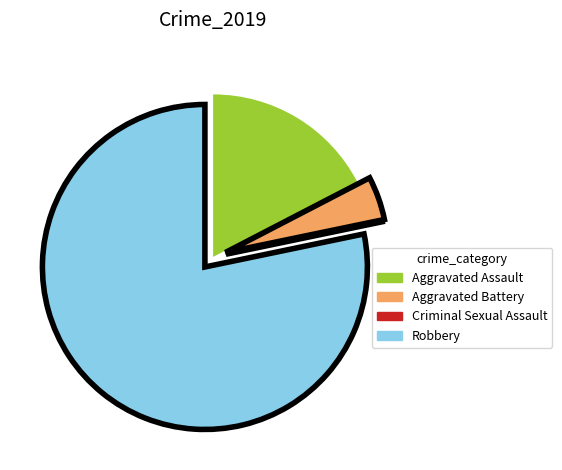

The Robbery slice represents 78% of the pie. True or false?

True